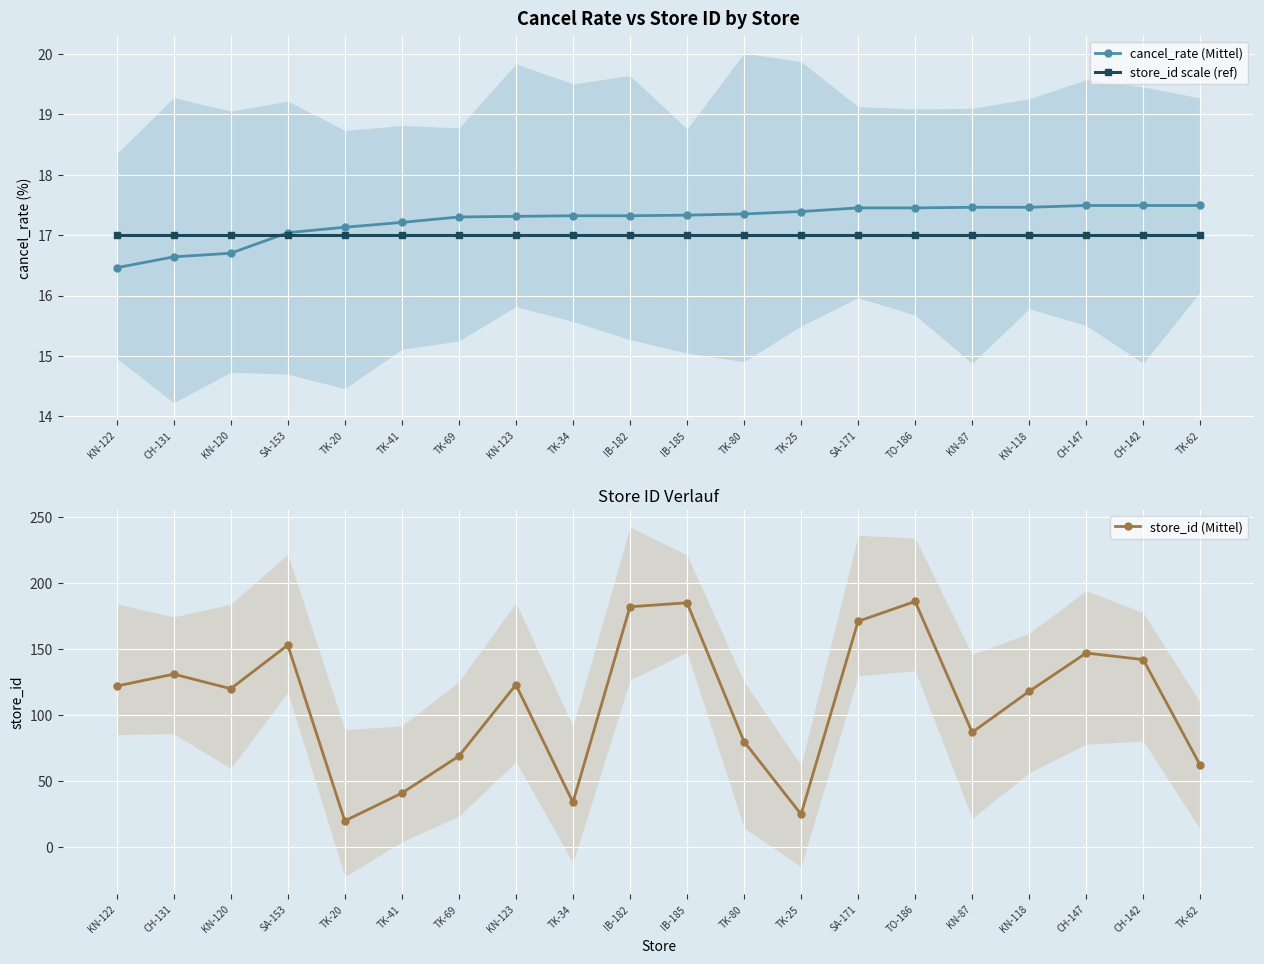

Count the number of data series in this chart.

3